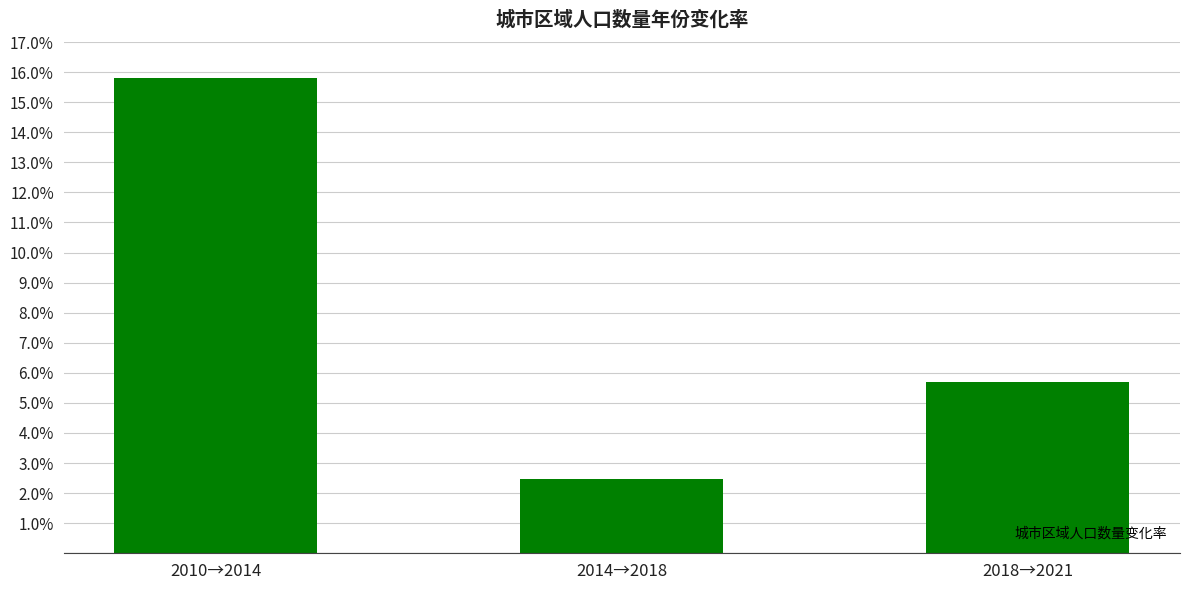

Are the bars grouped side by side (vs. stacked)?

No